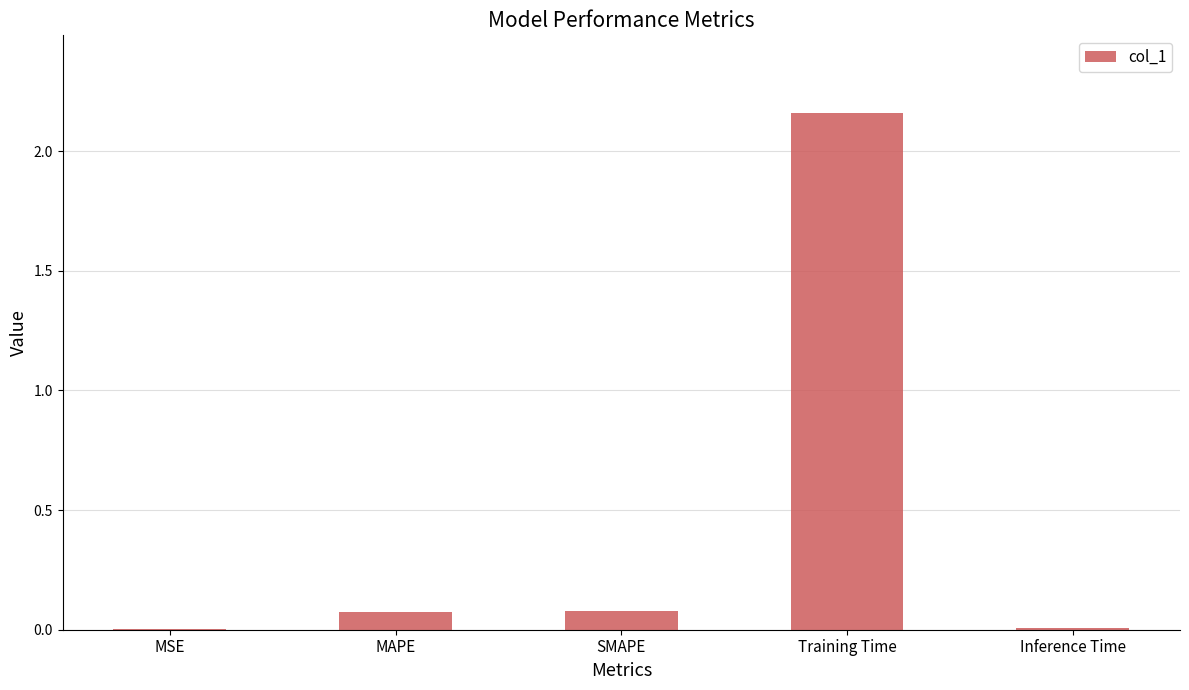

The value at MAPE is 0.1. True or false?

True